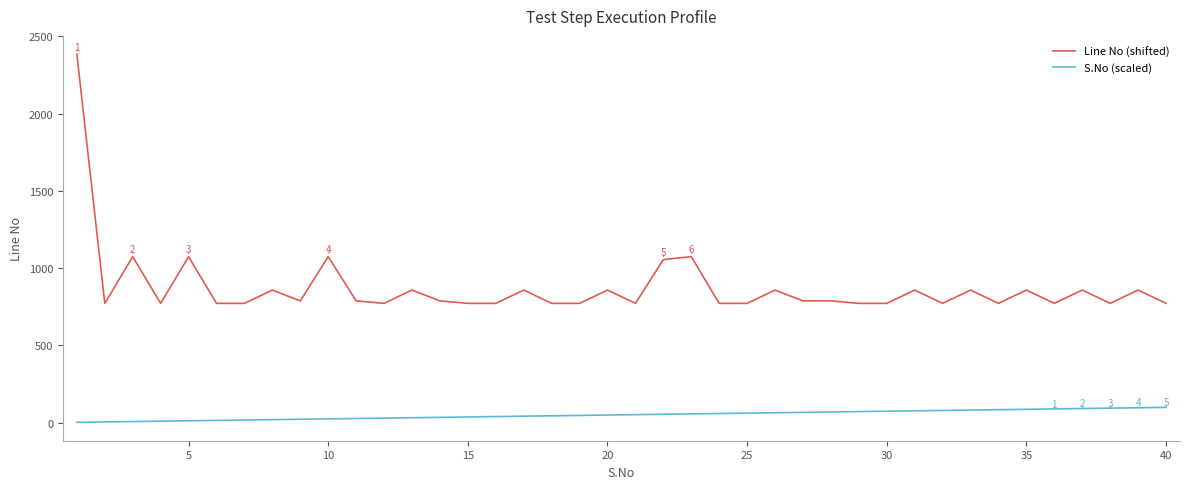

True or false: S.No (scaled) and Line No (shifted) cross at least once.

False